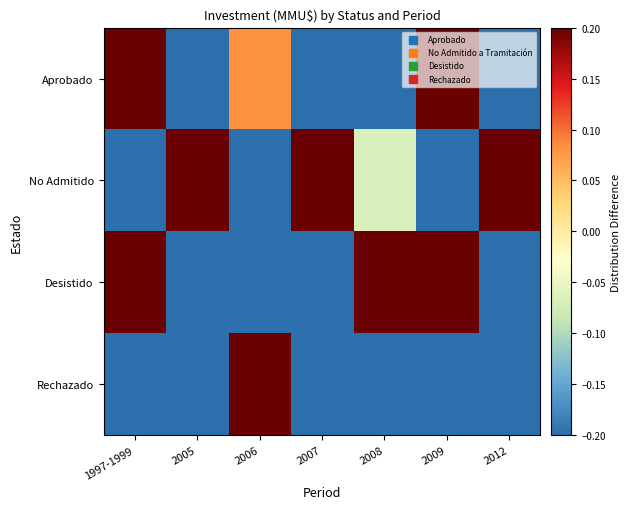

What is the smallest value displayed?

-0.2